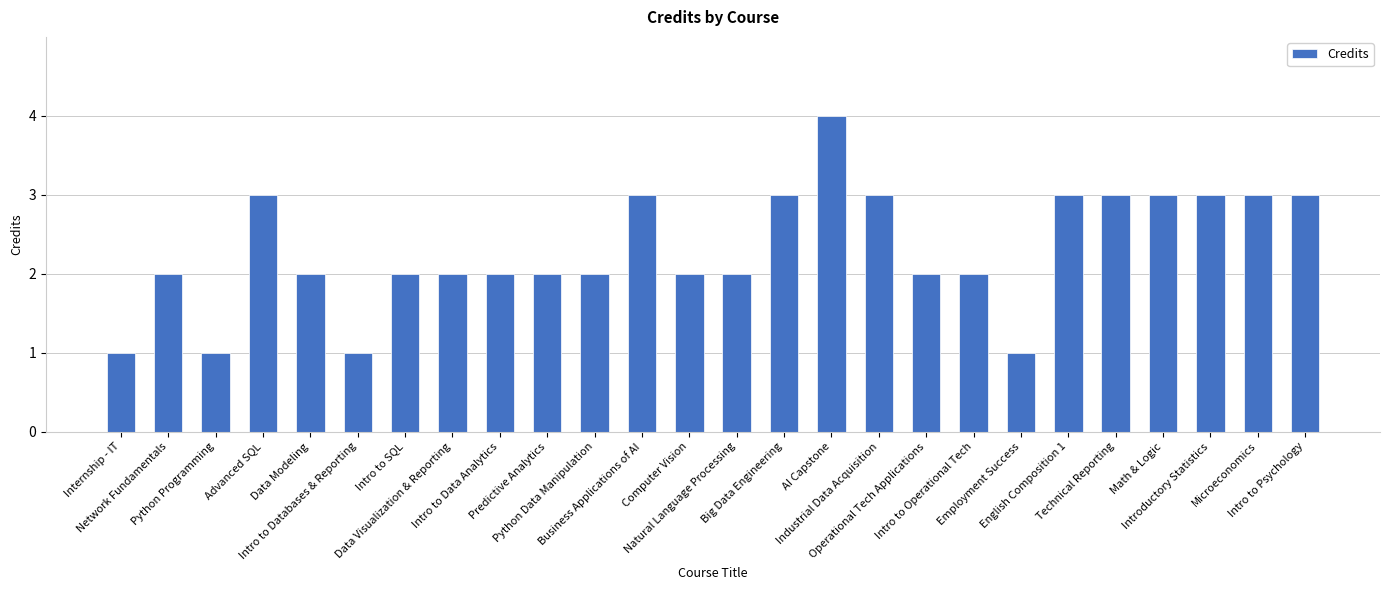

What value does the data have at Technical Reporting?

3